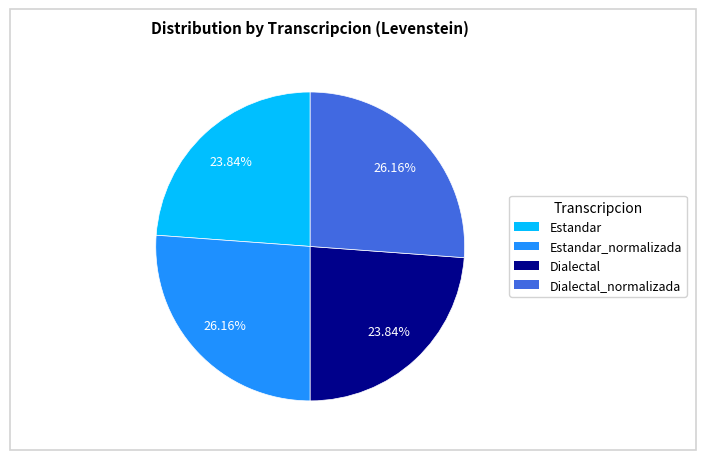

Is there any slice that represents more than half of the pie?

No